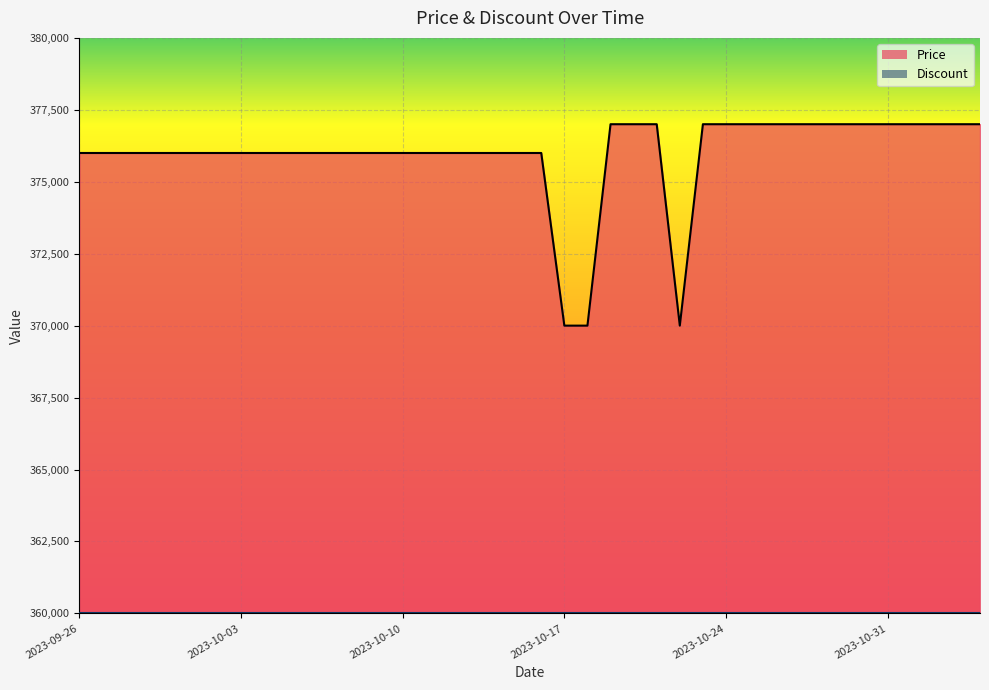

The chart shows a value of 377000 at 2023-10-19. True or false?

True